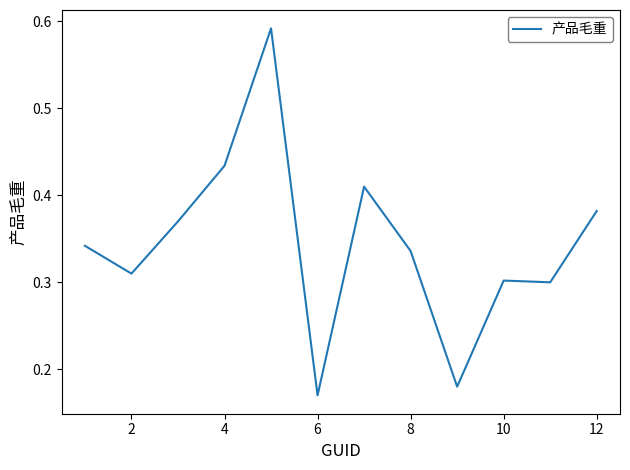

What is the sum of all values?

4.1